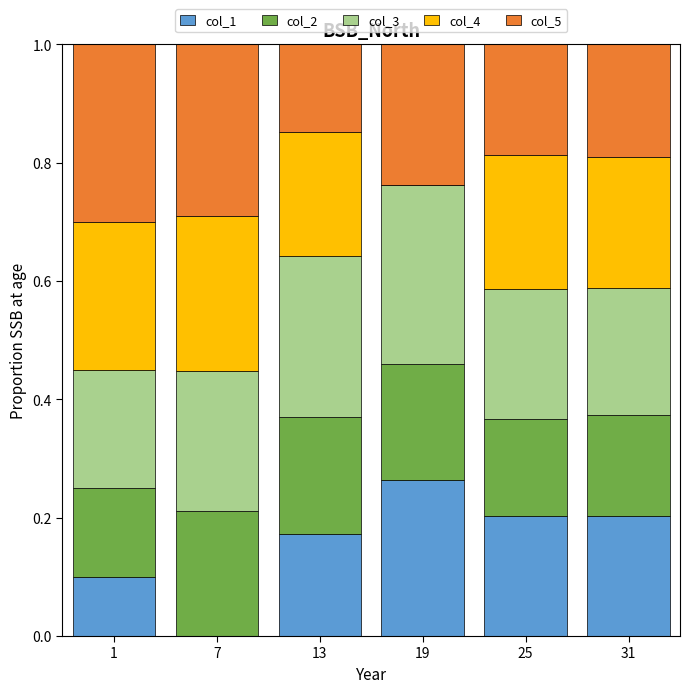

Does the chart contain stacked bars?

Yes